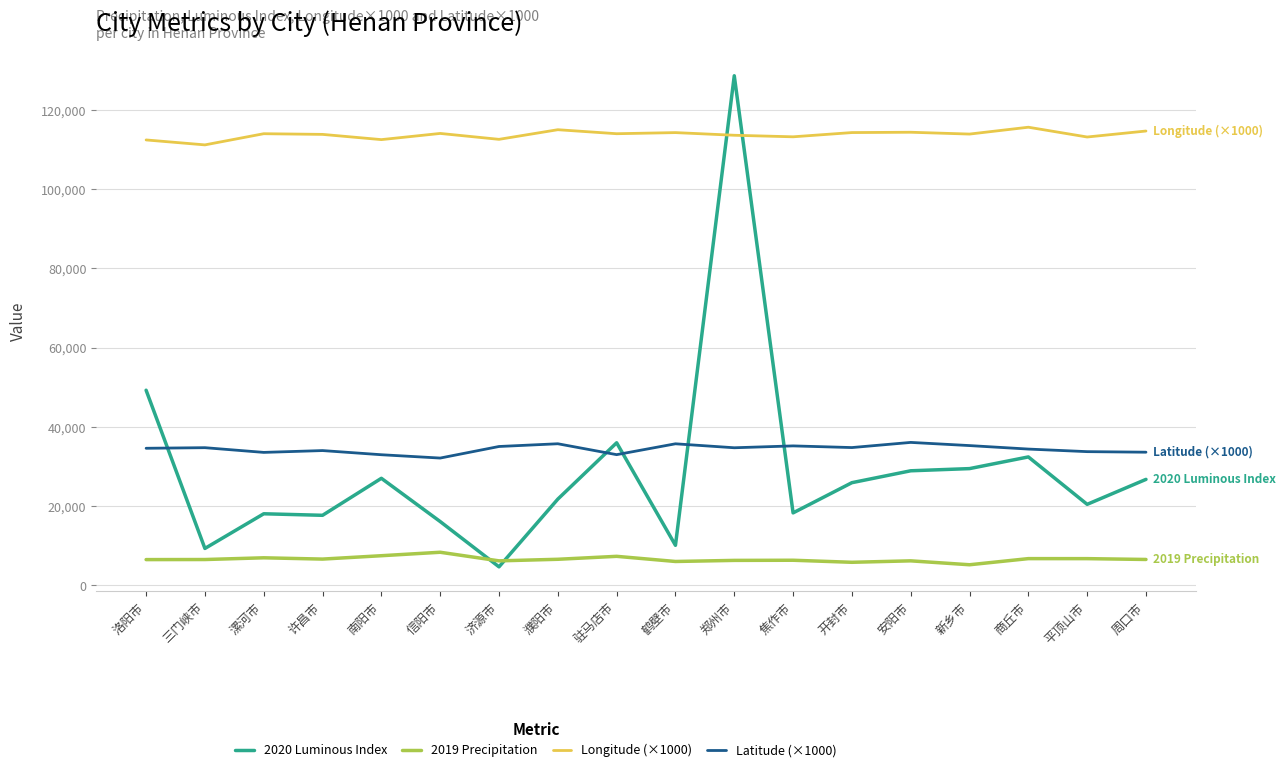

True or false: Longitude (×1000) has a value of 111200.0 at 三门峡市.

True